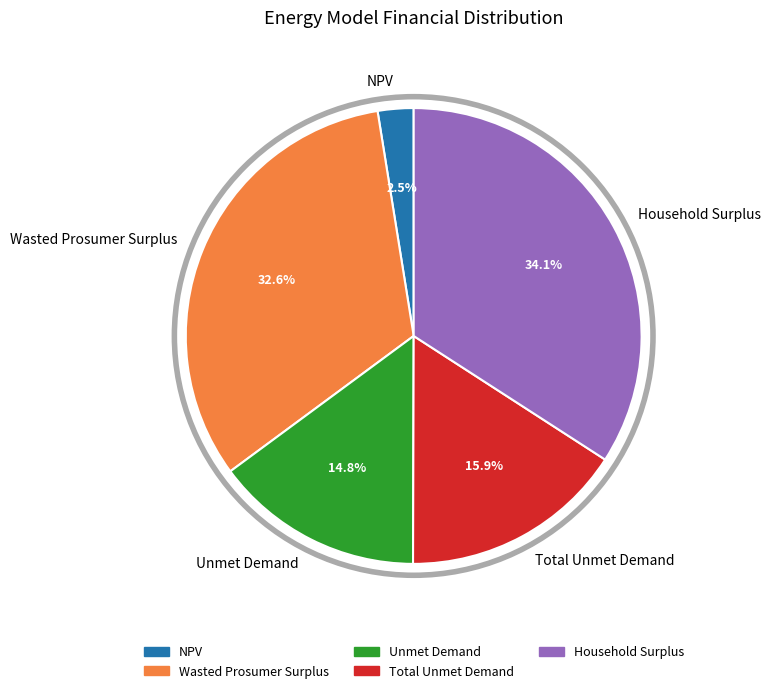

Rank the categories by value from lowest to highest.

NPV, Unmet Demand, Total Unmet Demand, Wasted Prosumer Surplus, Household Surplus